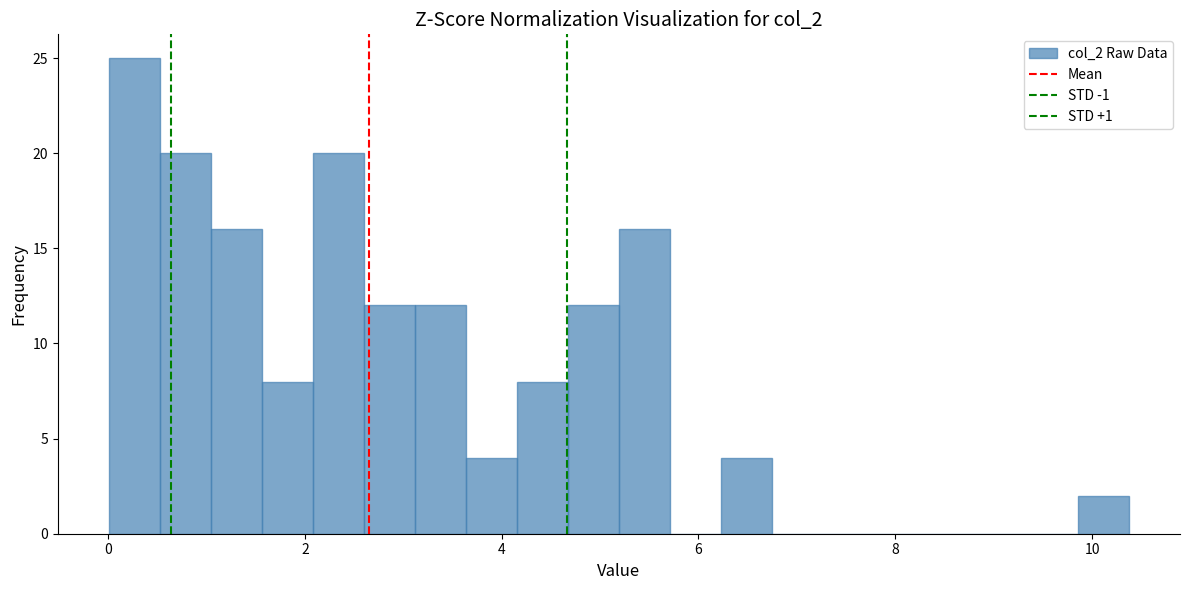

Read against the x-axis, roughly where is the centre of the tallest bar?

0.2